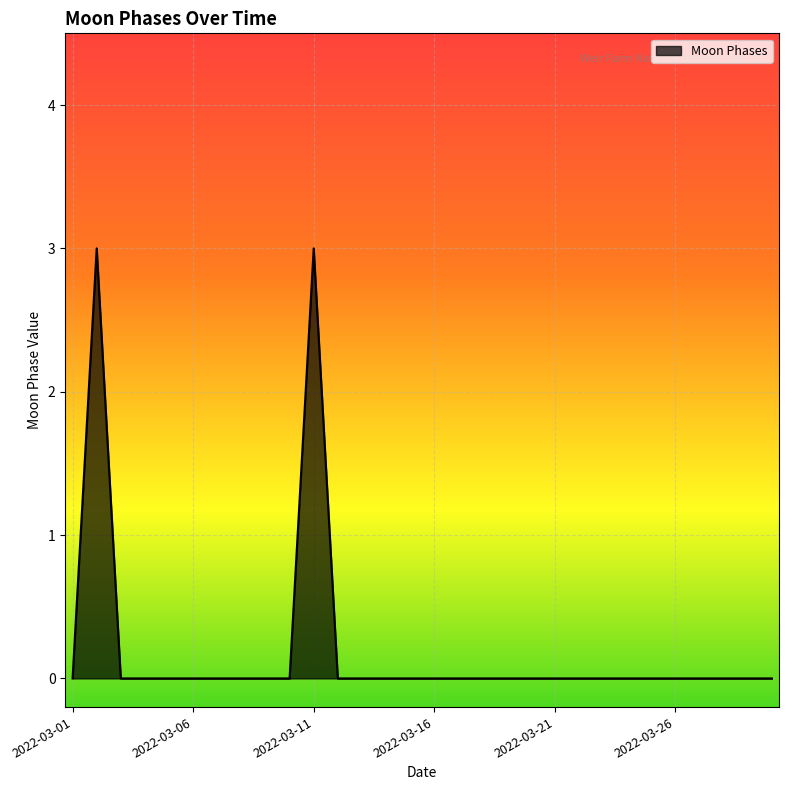

What is the difference between the maximum and minimum values?

3